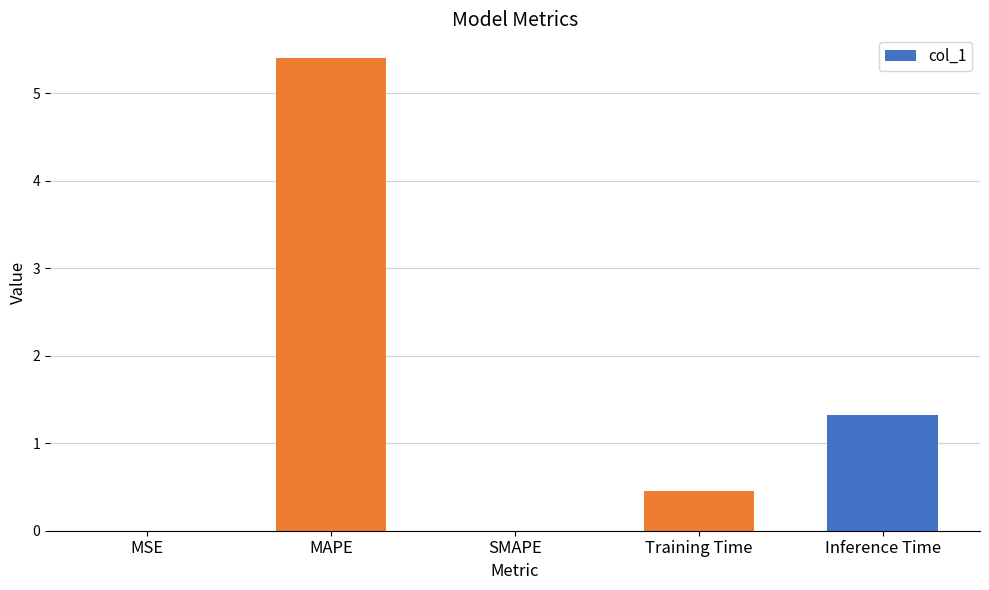

What is the sum of all values?

7.2